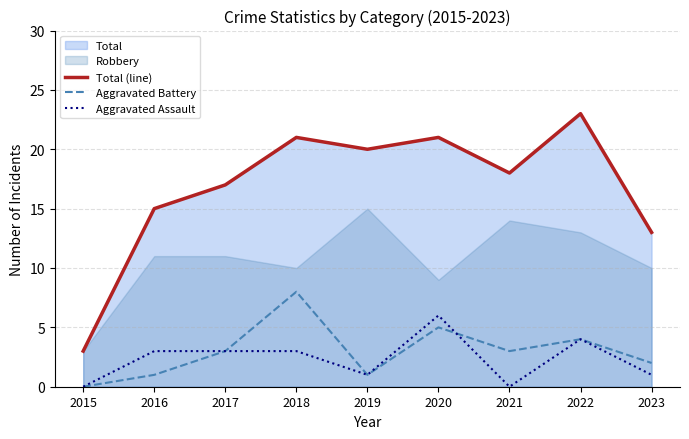

At which category does Total (line) reach its first local peak?

2018